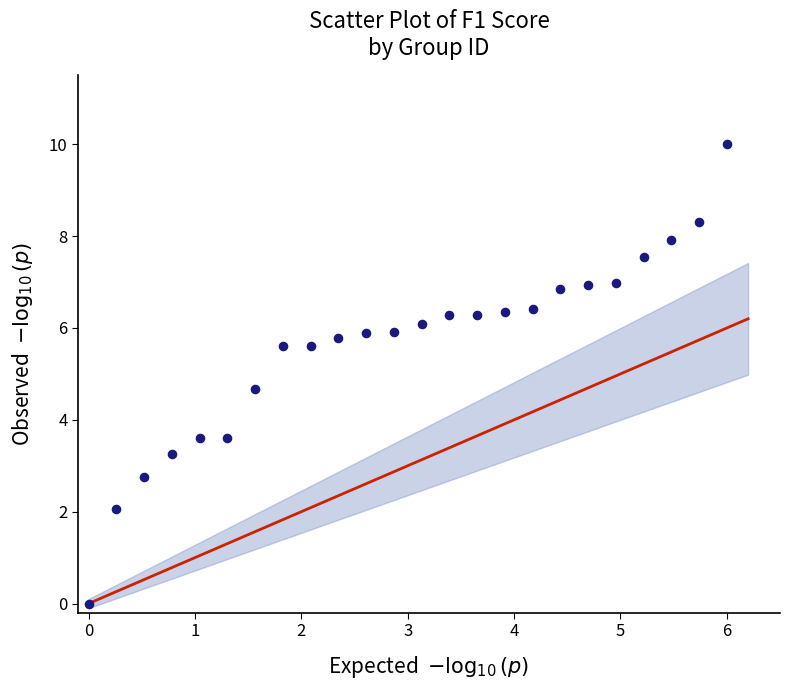

What Y value in the scatter plot is closest to 5?

4.7